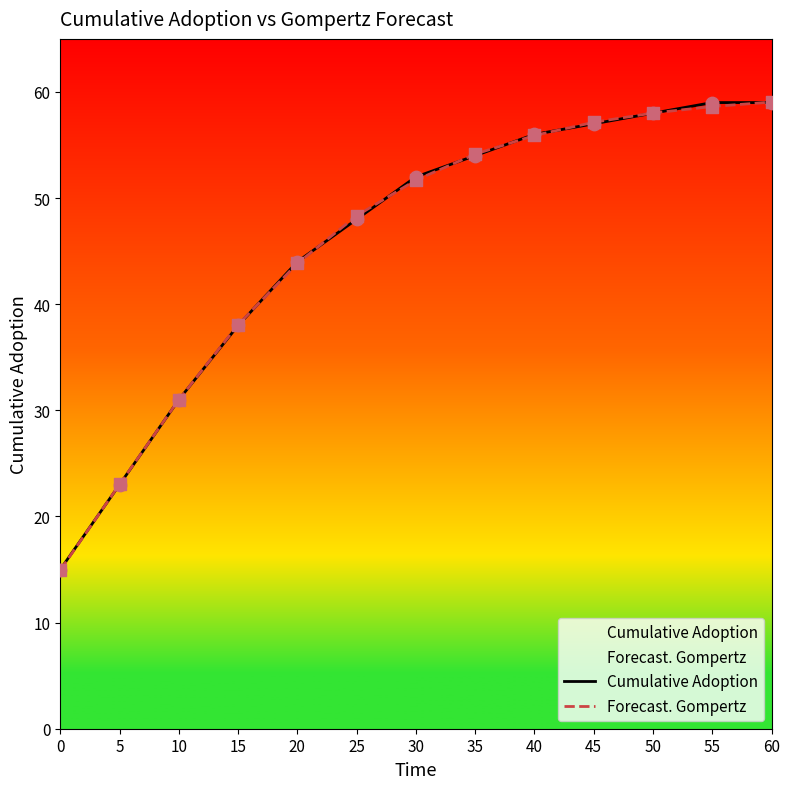

At how many categories does at least one series exceed 22?

12